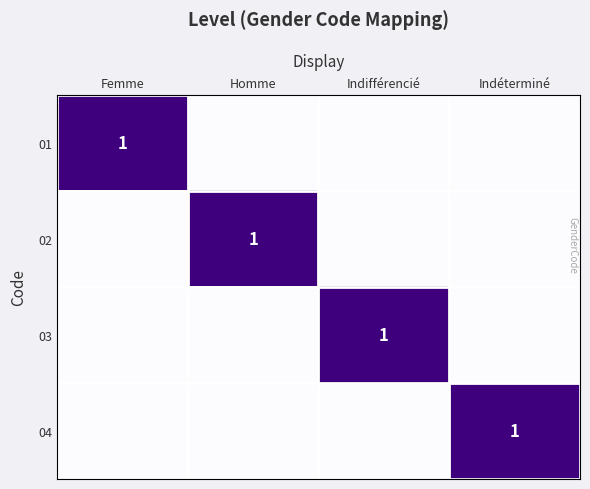

The value of 04 at Indéterminé is 1. True or false?

True